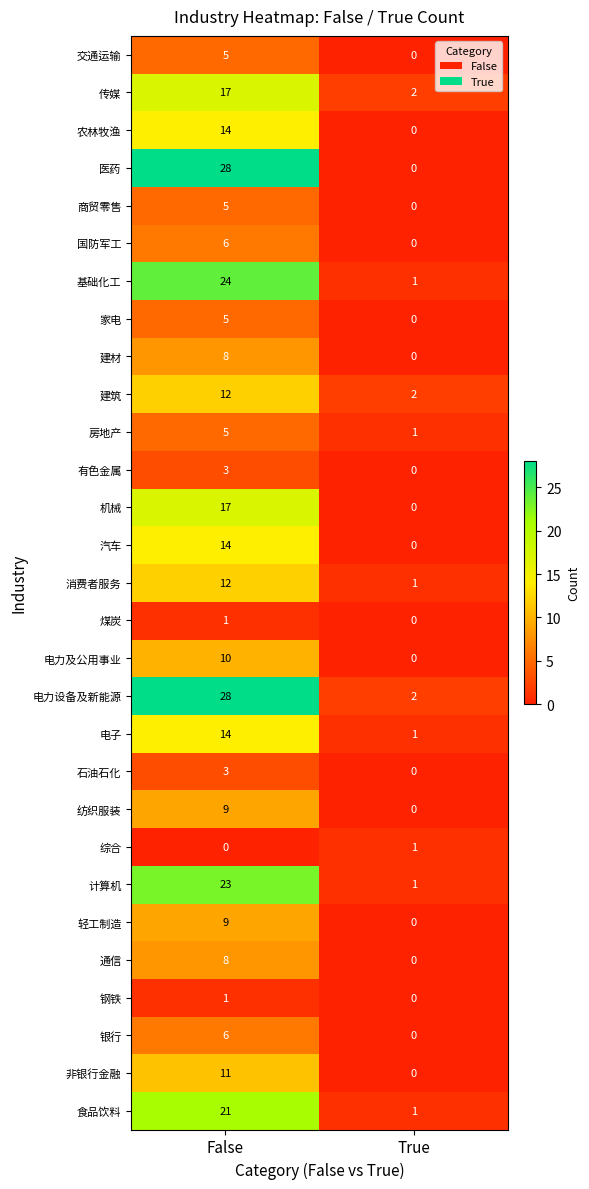

What is the greatest value displayed?

28